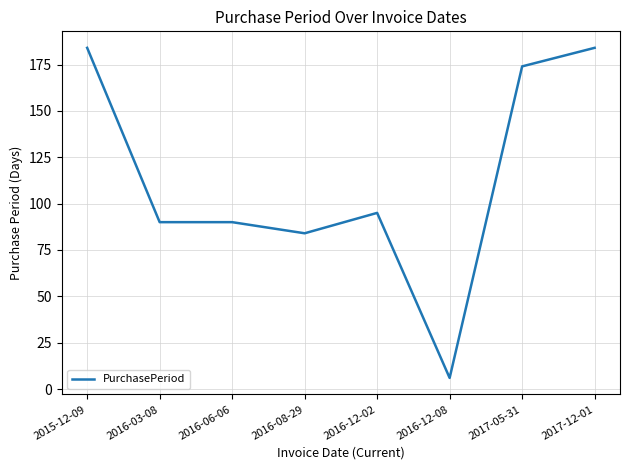

What is the ratio of the value at 2016-08-29 to the value at 2016-06-06?

0.9